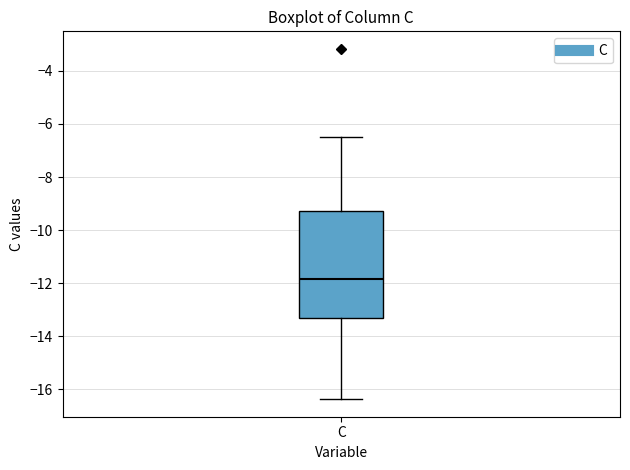

Read this box plot against the y-axis: the position of the median line, the range covered by the box, and the ends of both whiskers. The values are not printed on the chart, so give them approximately, as read against the axis.

median -11.8, box -13.2 to -9.2, whiskers -16.4 to -6.4